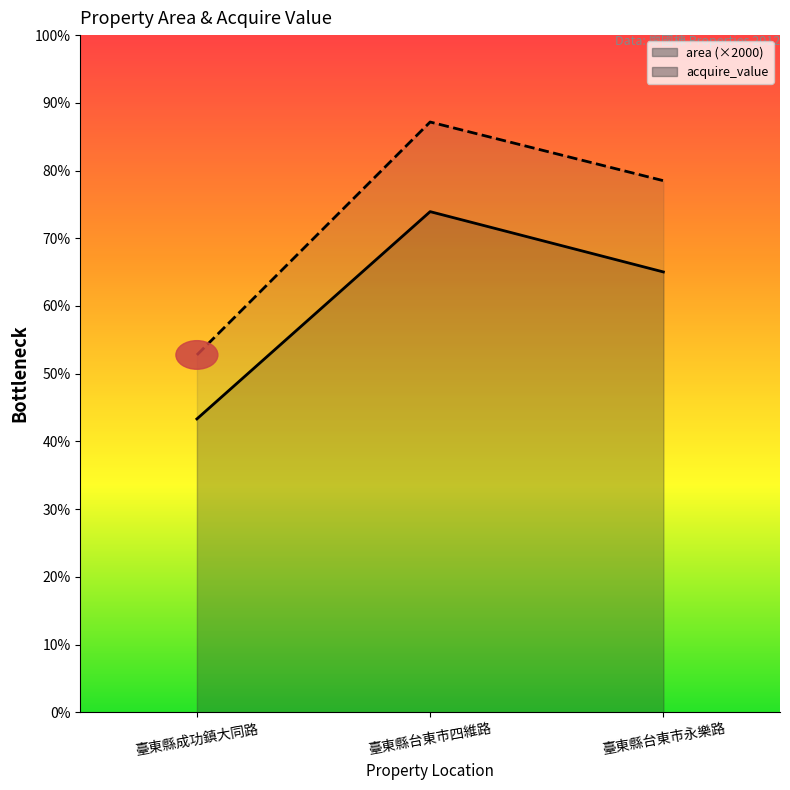

Is the value of acquire_value at 臺東縣台東市永樂路 greater than the value of area at 臺東縣成功鎮大同路?

Yes